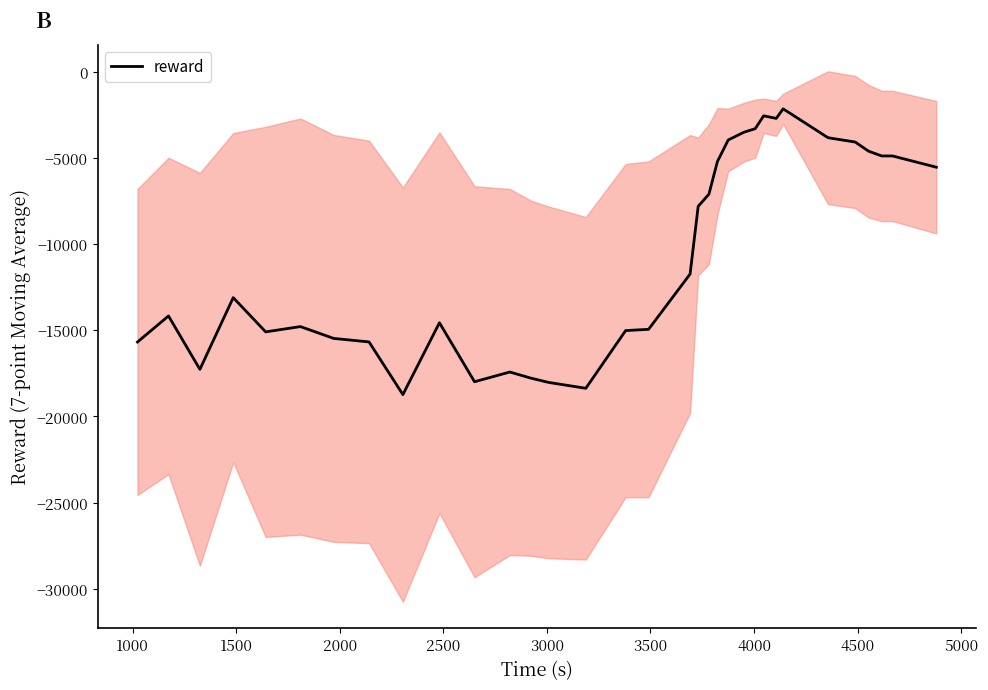

What is the value of the 3rd point from the left?

-17264.1